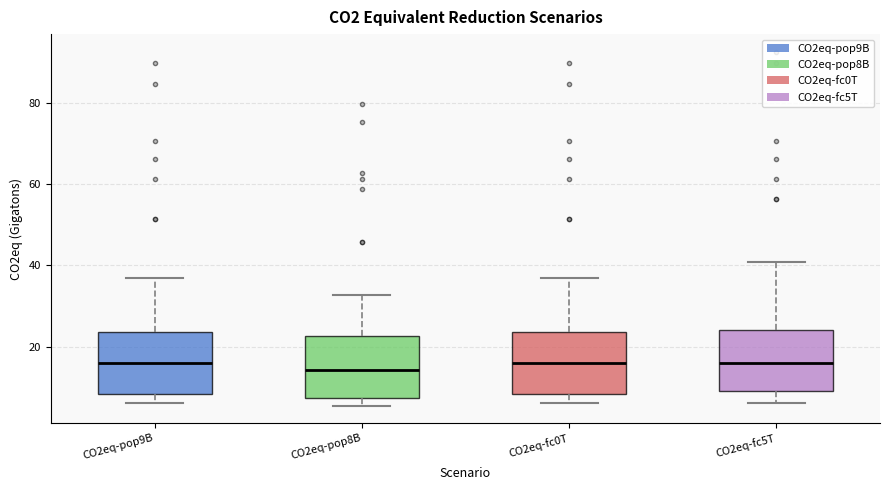

Reading left to right, read every box against the y-axis: the position of its median line, the range the box covers, and the ends of its whiskers. The values are not printed on the chart, so give them approximately, as read against the axis.

CO2eq-pop9B: median 16, box 8 to 24, whiskers 6 to 36
CO2eq-pop8B: median 14, box 8 to 22, whiskers 6 to 32
CO2eq-fc0T: median 16, box 8 to 24, whiskers 6 to 36
CO2eq-fc5T: median 16, box 10 to 24, whiskers 6 to 40